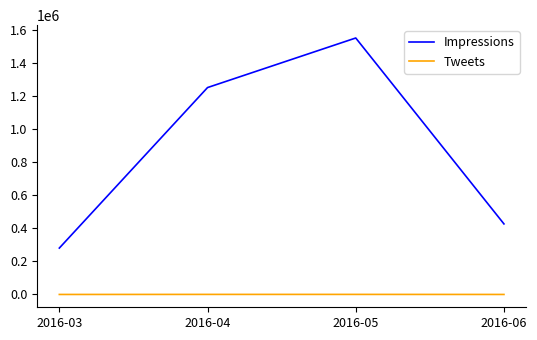

Does the chart display data point markers on the line(s)?

No